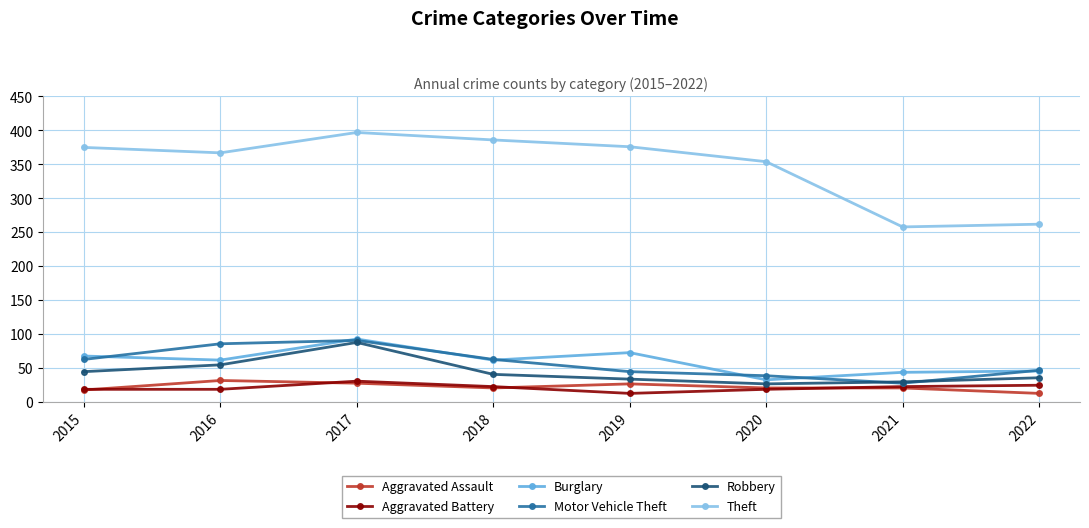

Where is Robbery nearest to the value 57?

2016